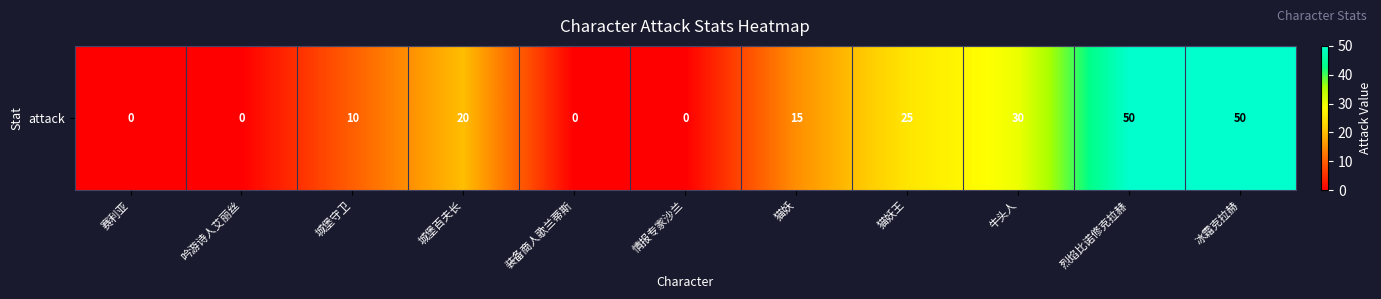

Where does the data first go above 15?

城堡百夫长